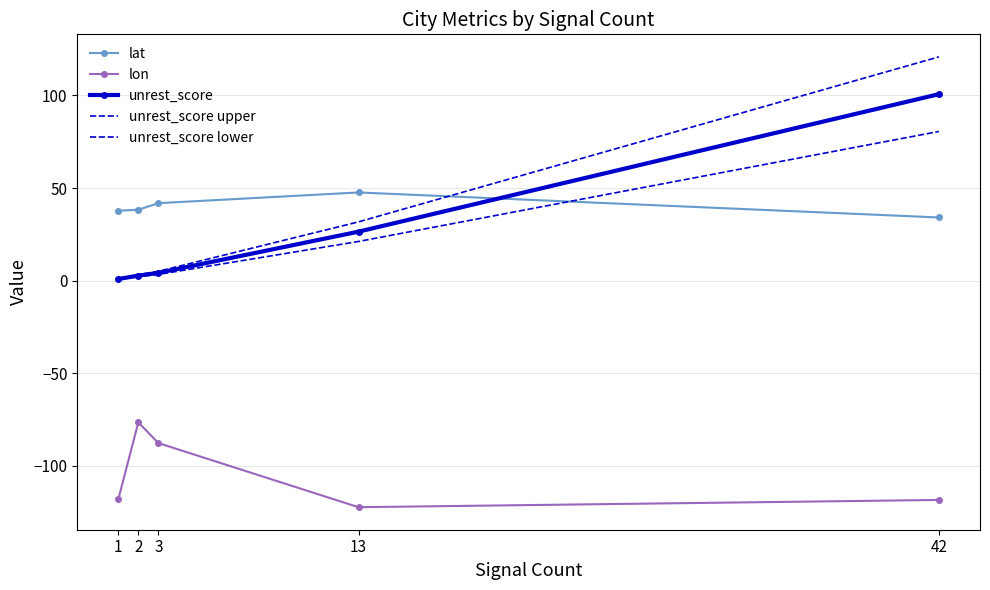

Is it true that unrest_score equals 14.1 at 13?

False